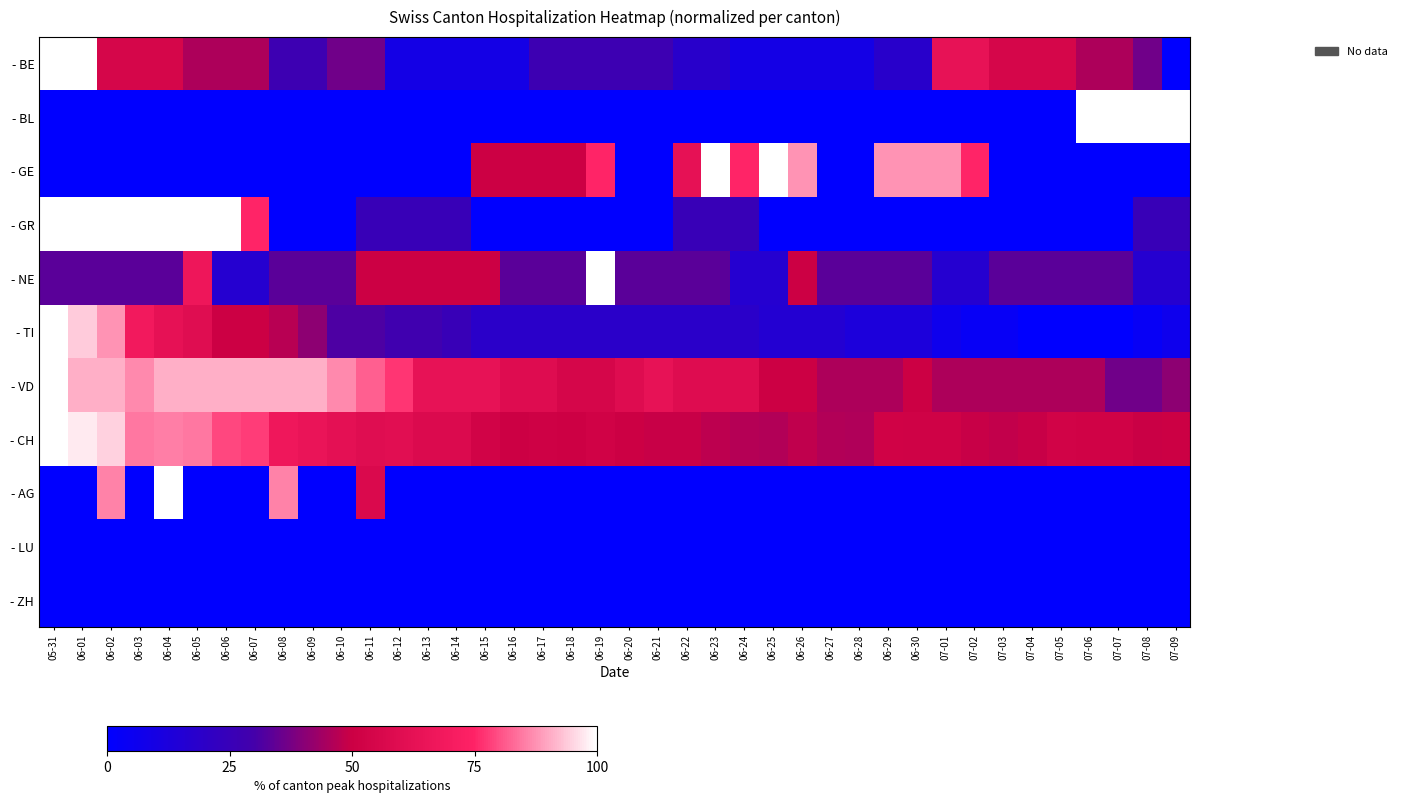

Between 06-12 and 06-13, which is larger?

06-12